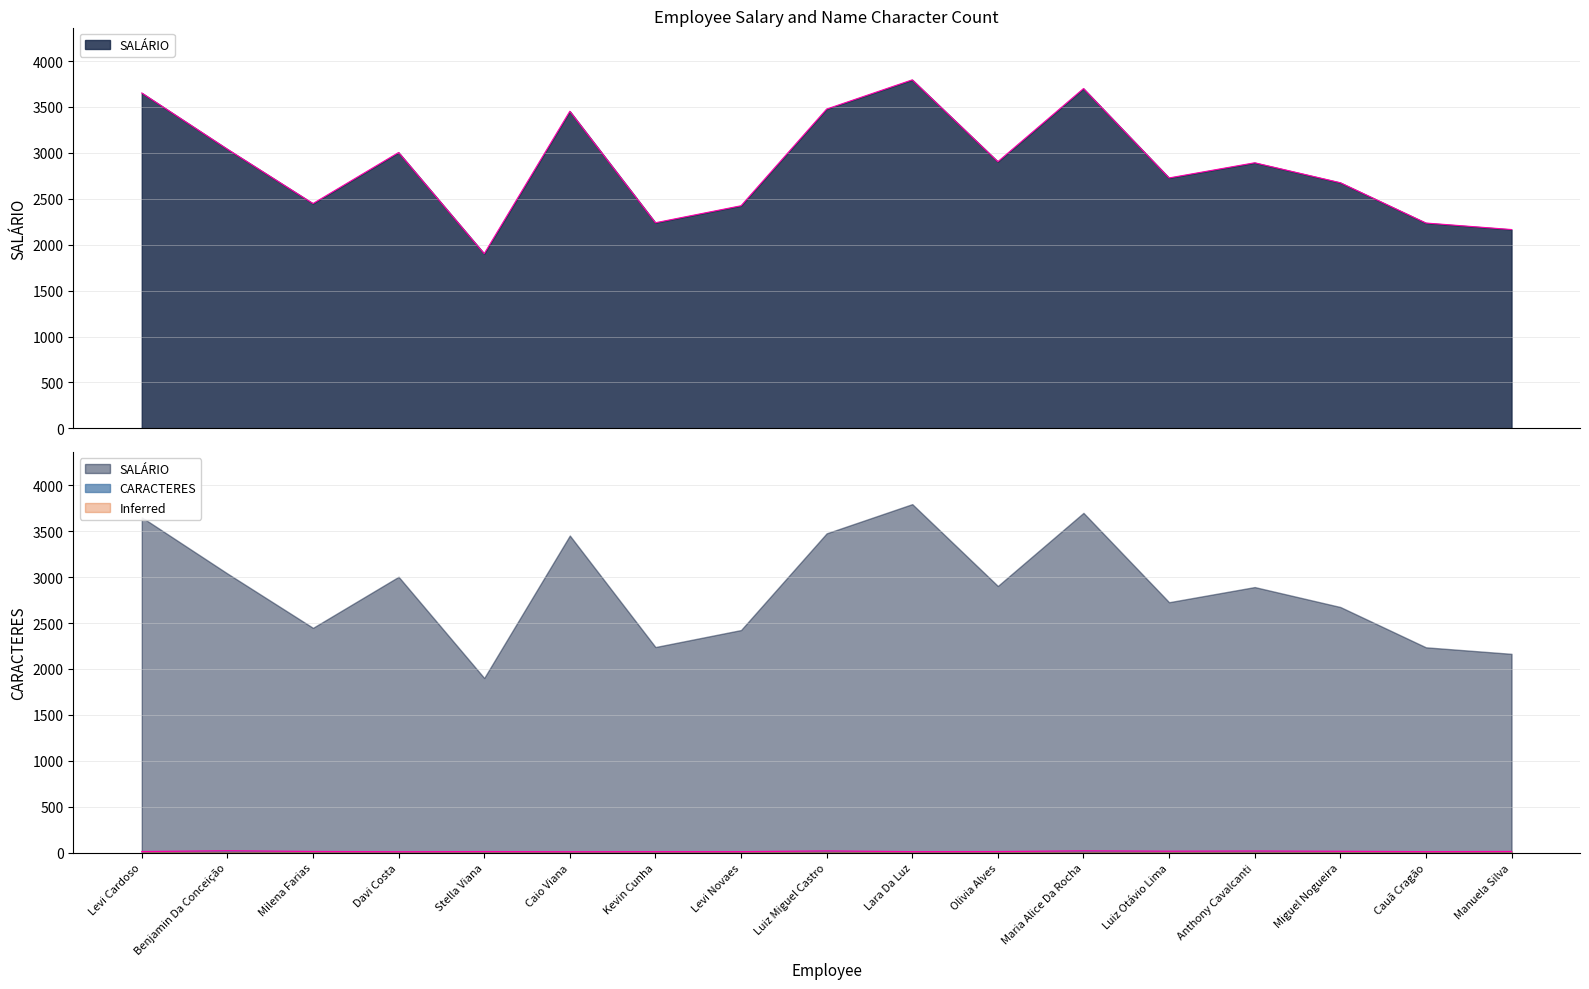

True or false: SALÁRIO and CARACTERES cross at least once.

False